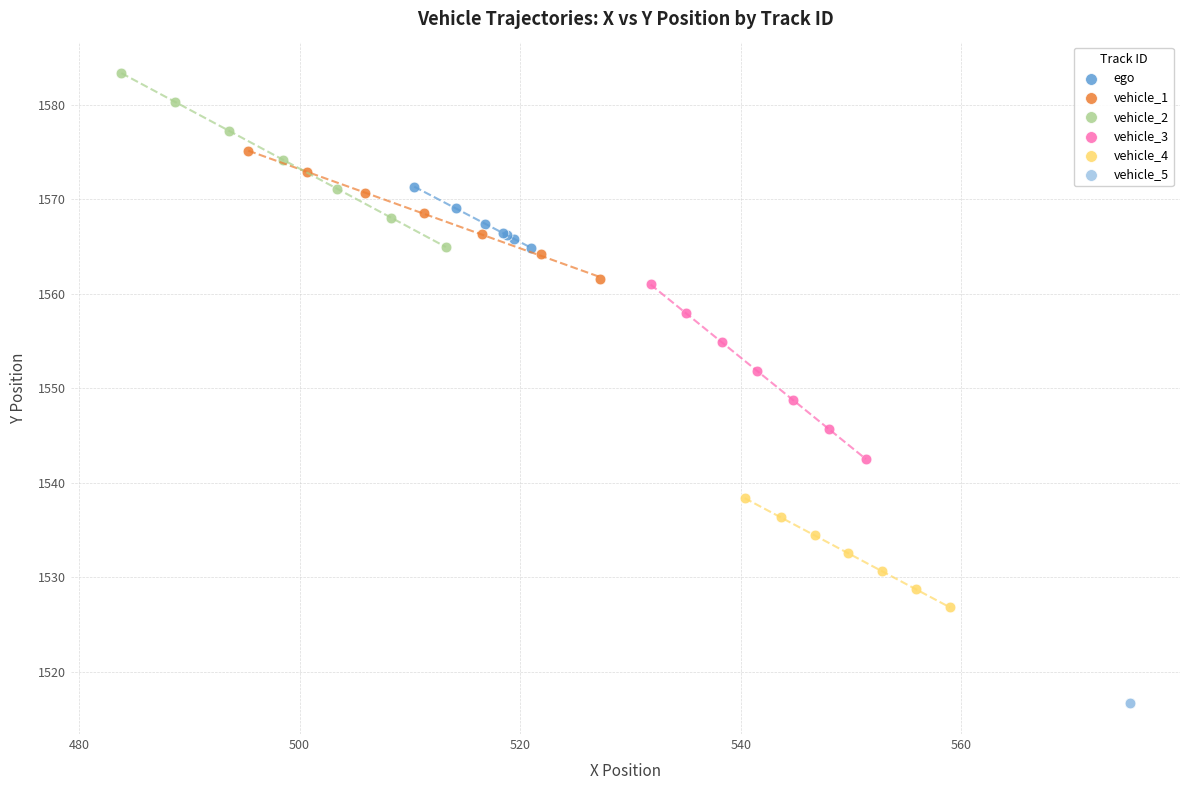

Which series reaches the minimum Y coordinate?

vehicle_5